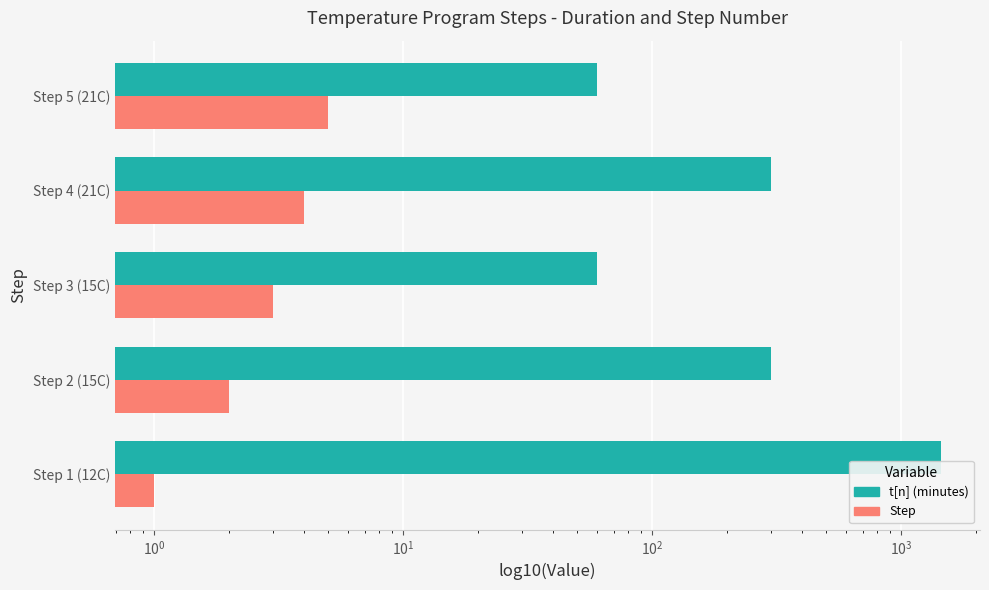

What are all the series names shown in the legend?

t[n], Step